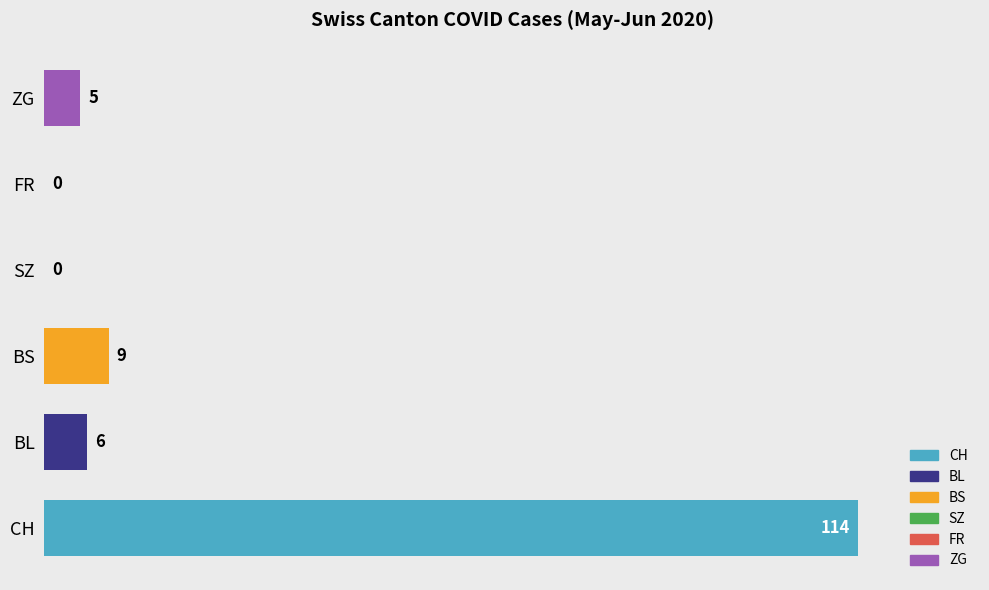

The value at BL is 6. True or false?

True